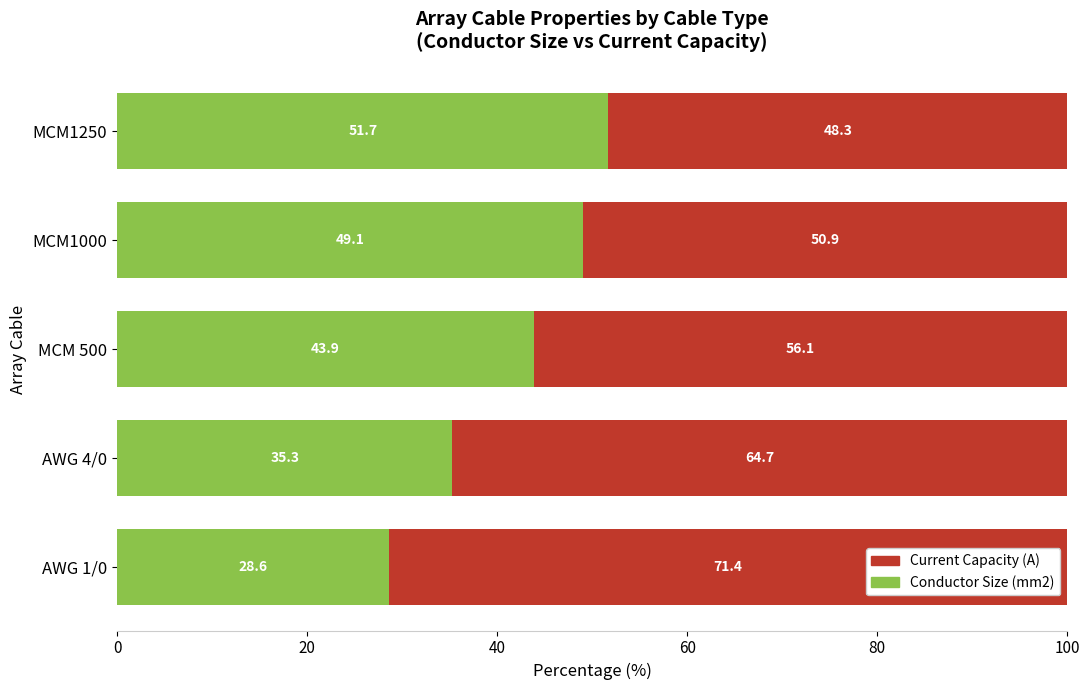

The value of Conductor Size (mm2) at AWG 1/0 is 28.6. True or false?

True